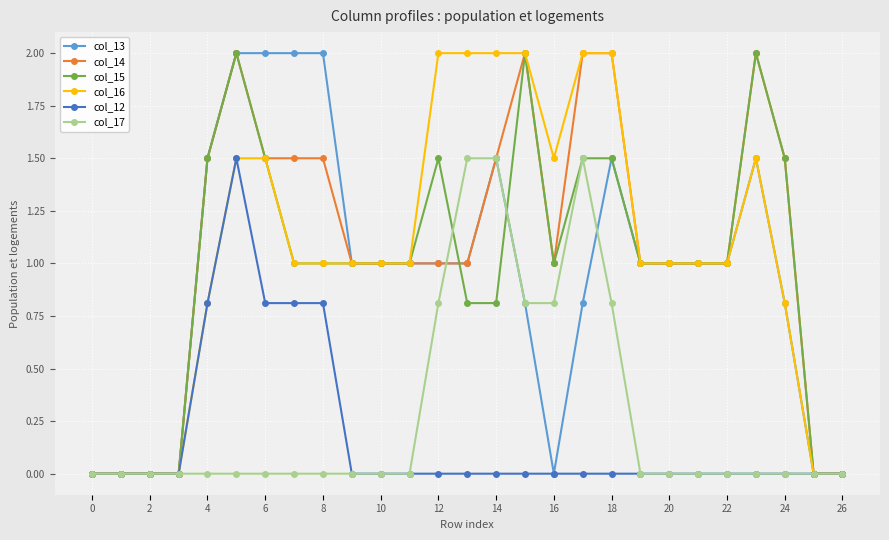

What is the value of the col_14 point at the 24th from the left?

2.0